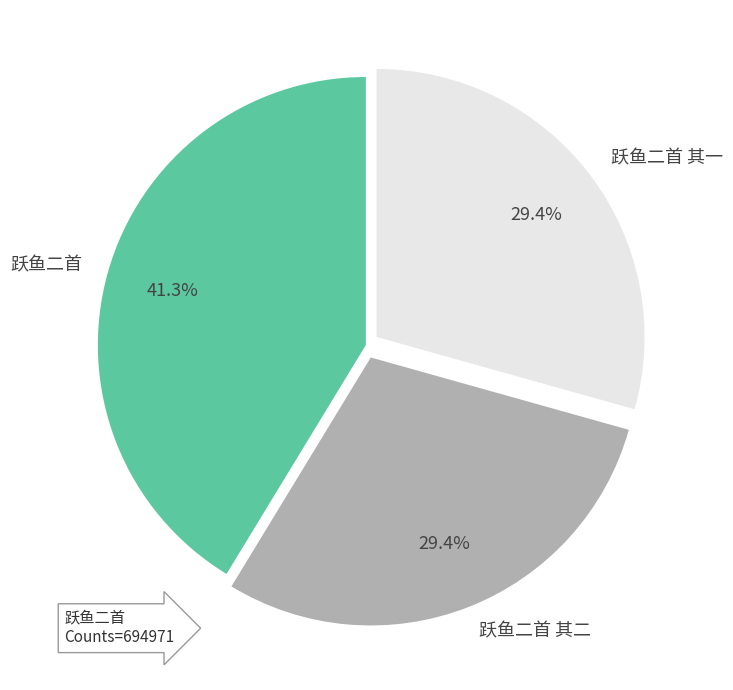

Which category has the biggest portion of the pie?

跃鱼二首